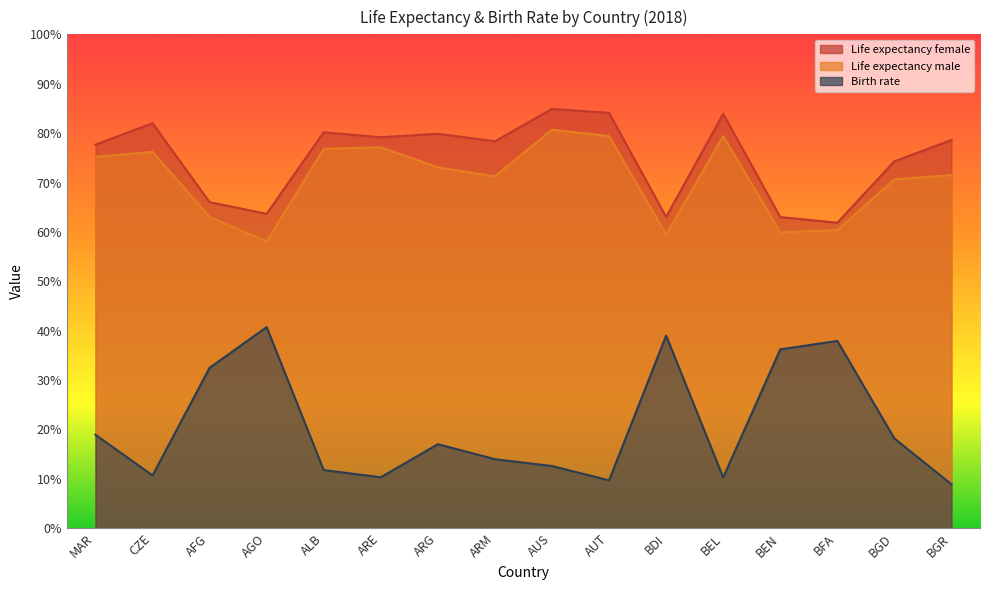

True or false: Life expectancy female has a value of 37.8 at BEL.

False